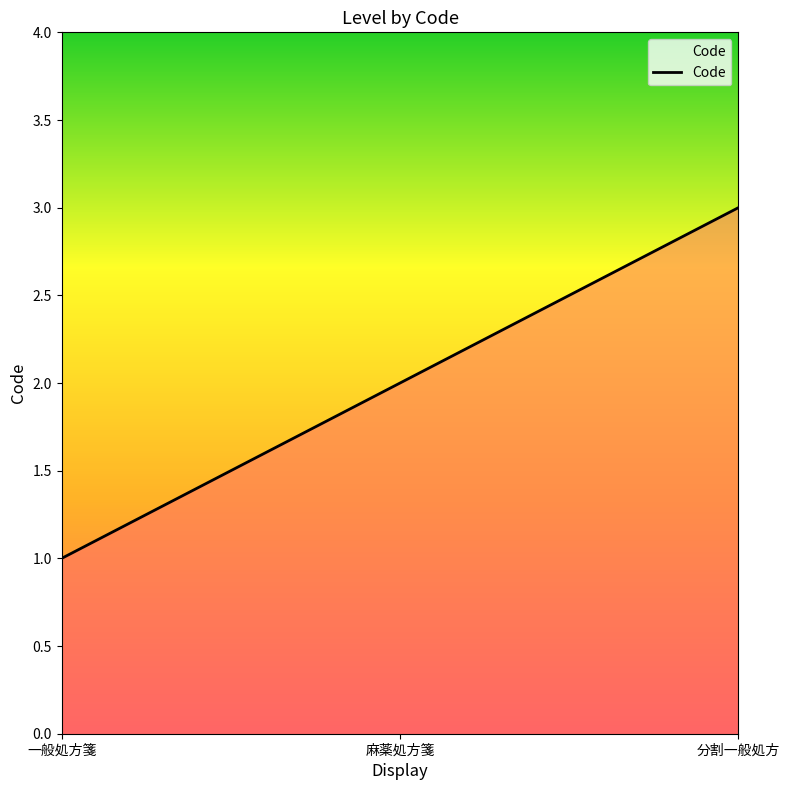

What is the smallest value displayed?

1